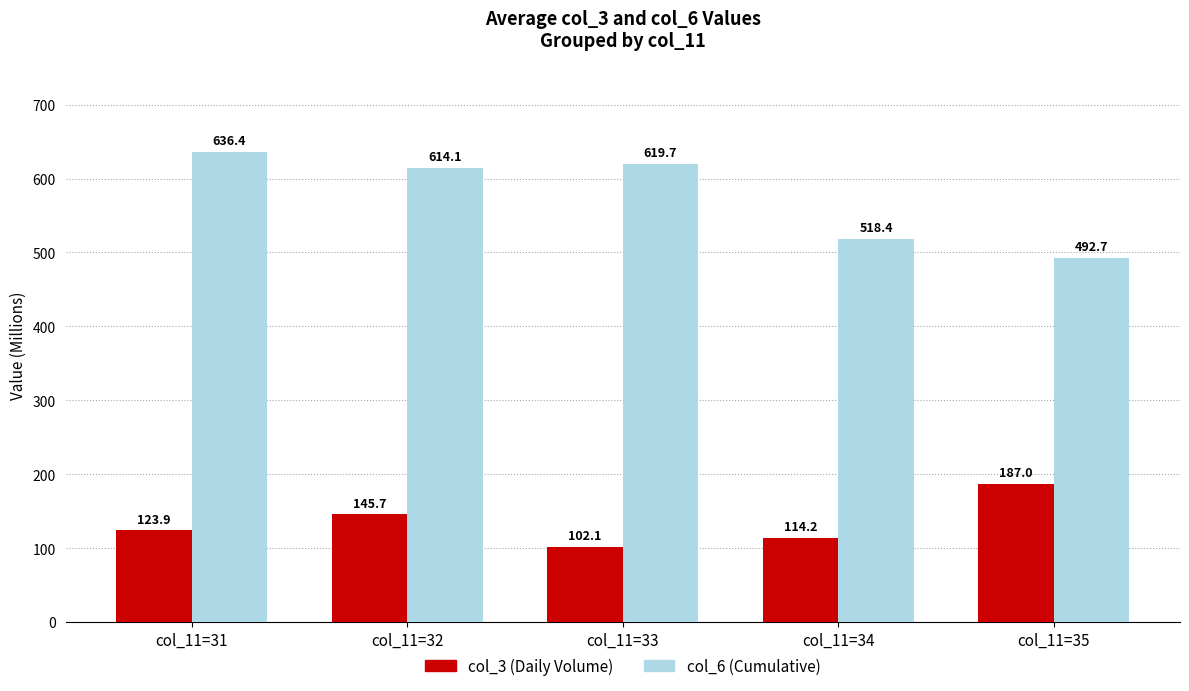

At col_11=31, list the series in order from largest to smallest.

col_6 (Cumulative), col_3 (Daily Volume)